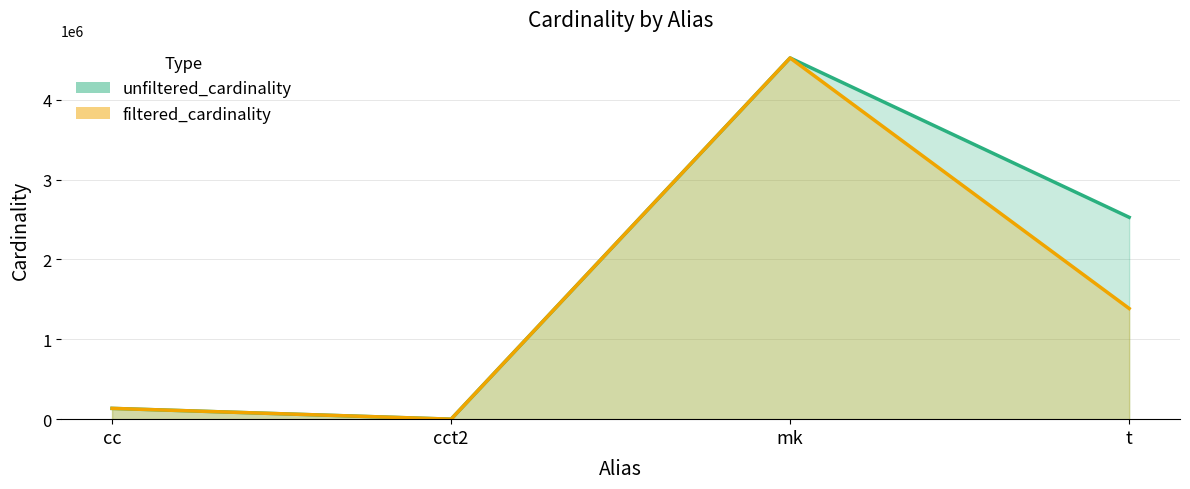

In unfiltered_cardinality, how many points are higher than both neighbors (excluding endpoints)?

1